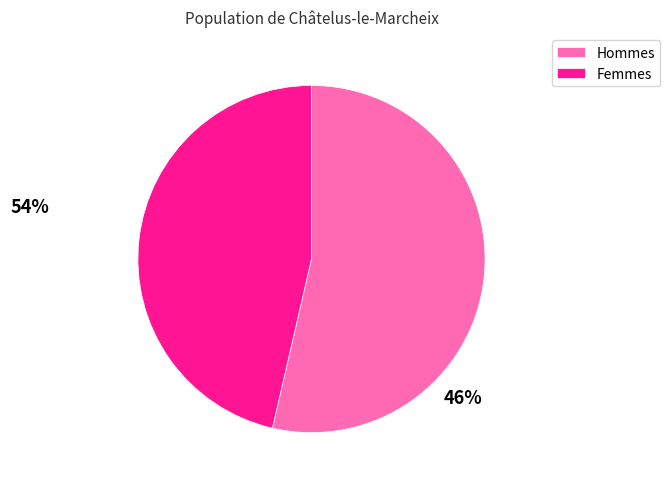

Does Hommes account for over 50% of the chart?

Yes